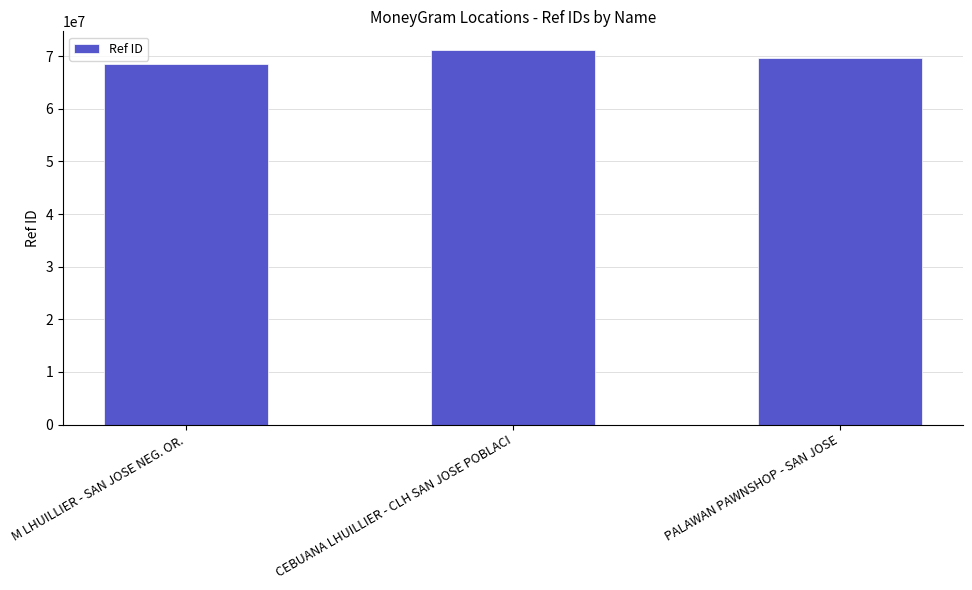

What is the change in value from M LHUILLIER - SAN JOSE NEG. OR. to PALAWAN PAWNSHOP - SAN JOSE?

+1236368